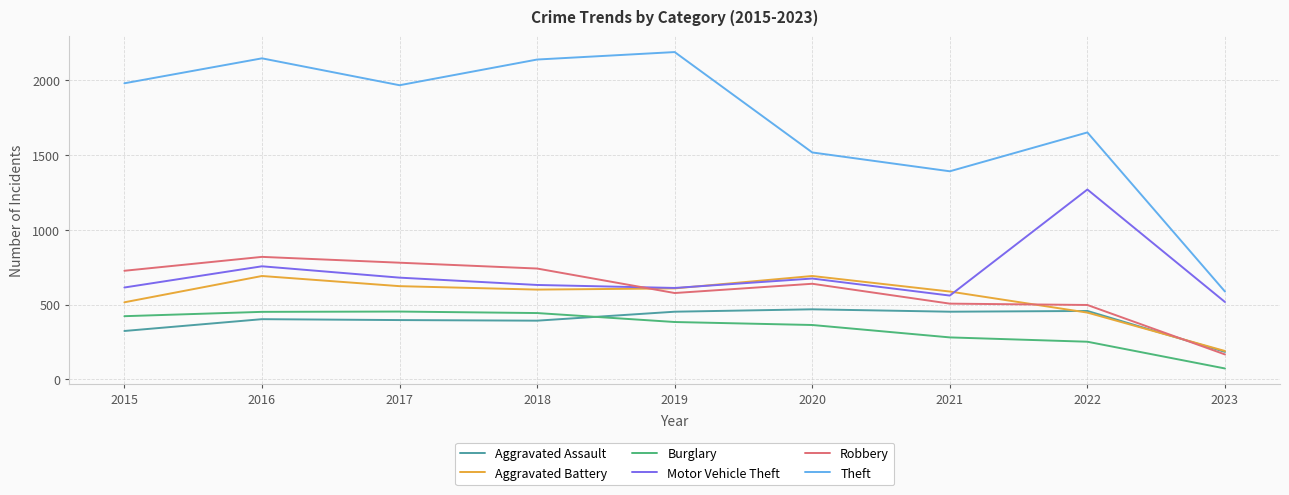

How many lines are shown in the chart?

6